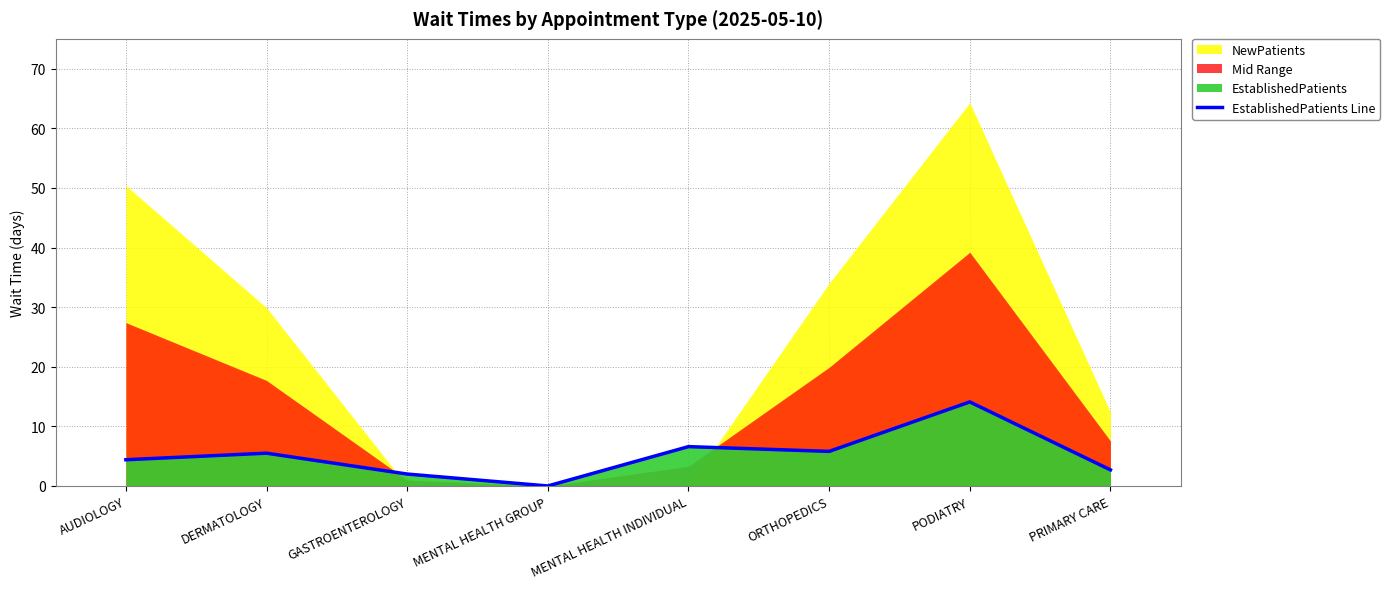

At which label does the data first exceed 5?

DERMATOLOGY